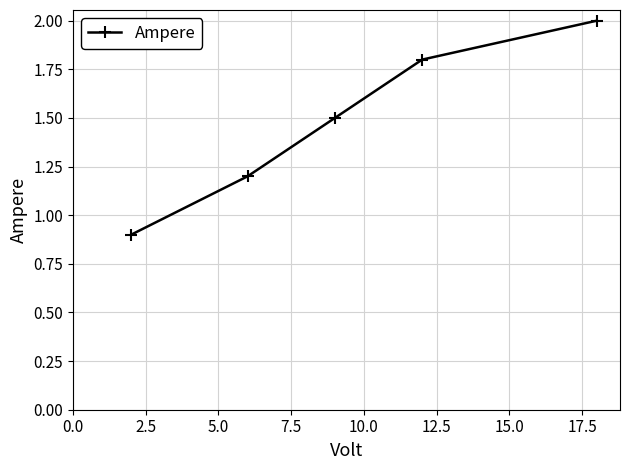

Reading right to left, what are all the values shown in this chart?

2.0	1.8	1.5	1.2	0.9